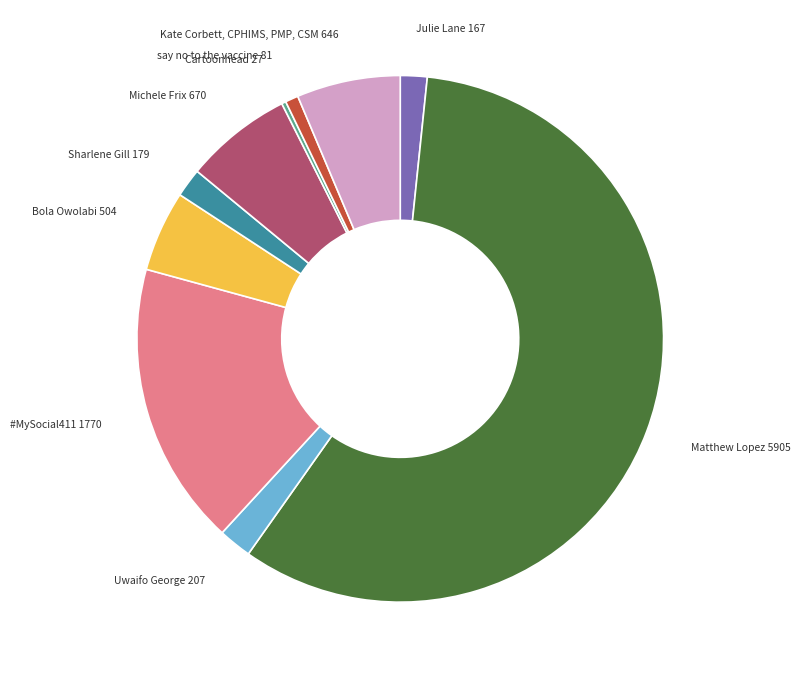

Which category has the biggest portion of the pie?

Matthew Lopez